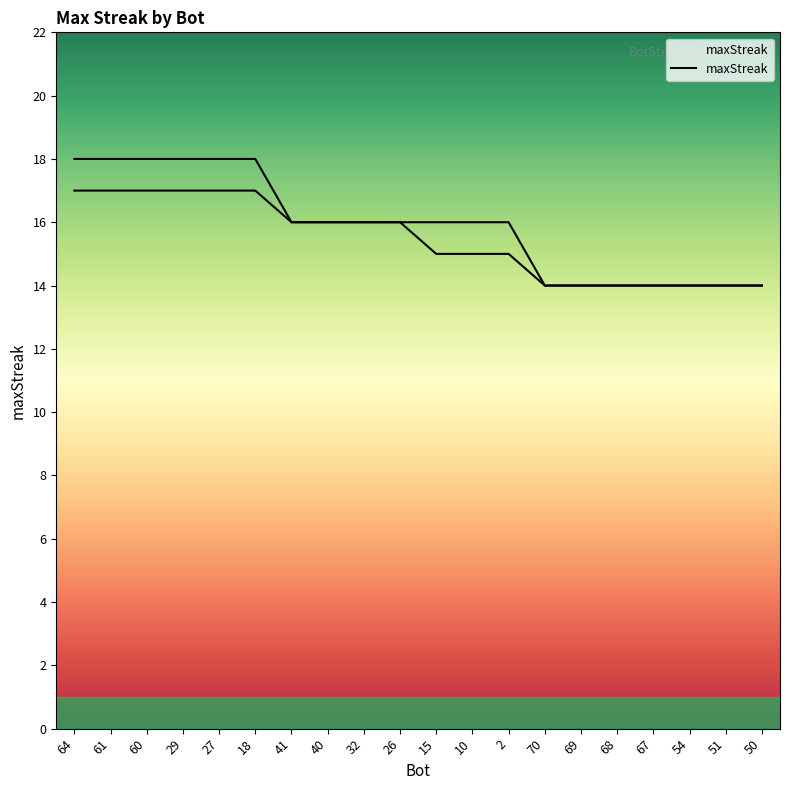

How many values are between 14 and 18?

20